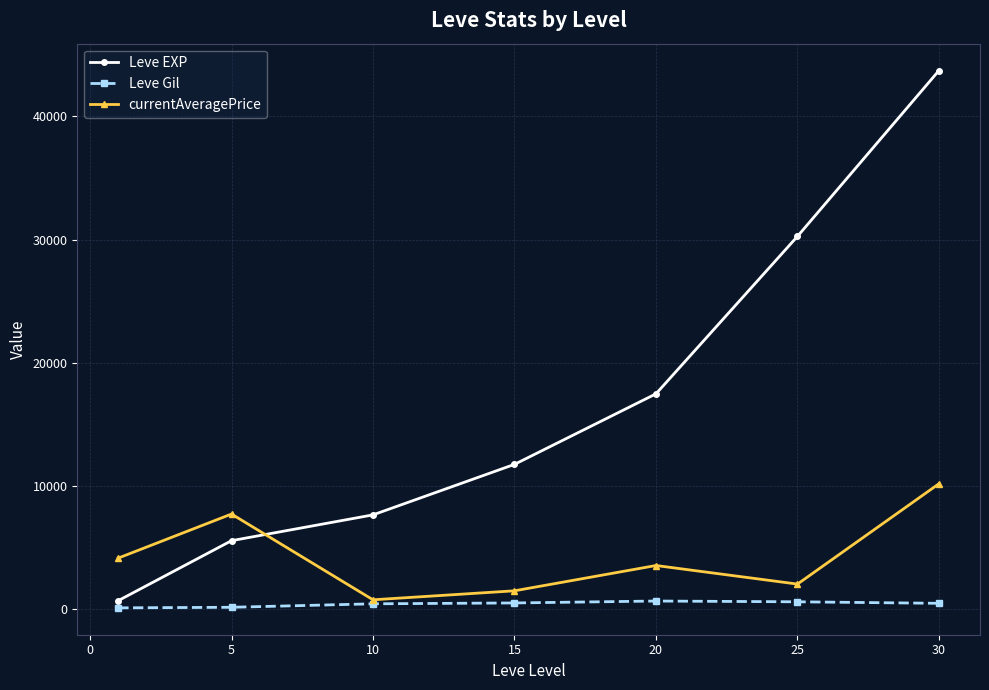

True or false: Leve EXP and Leve Gil cross at least once.

False